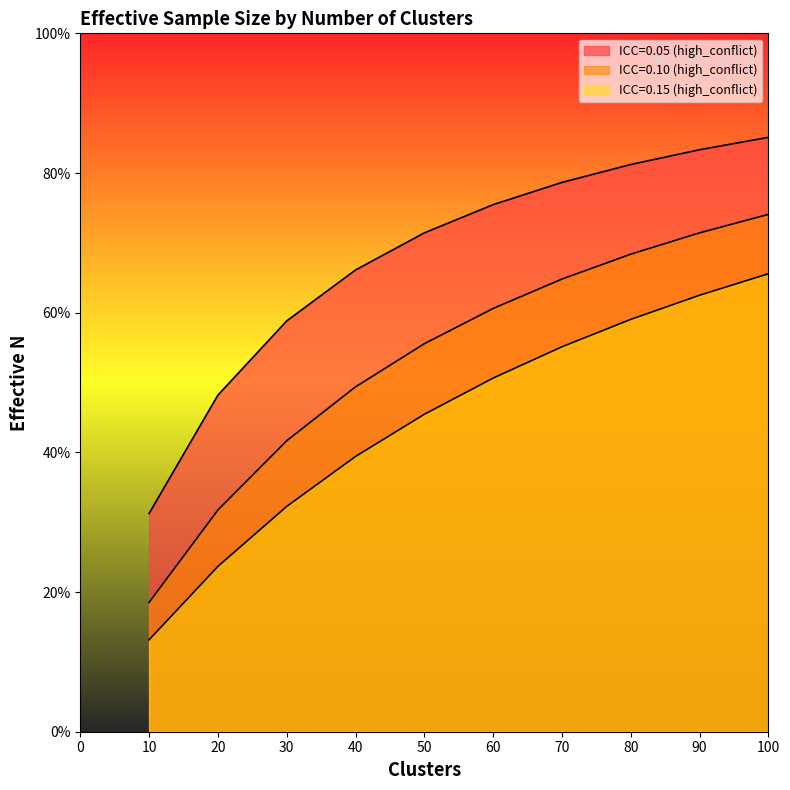

How many data points does each series have?

10